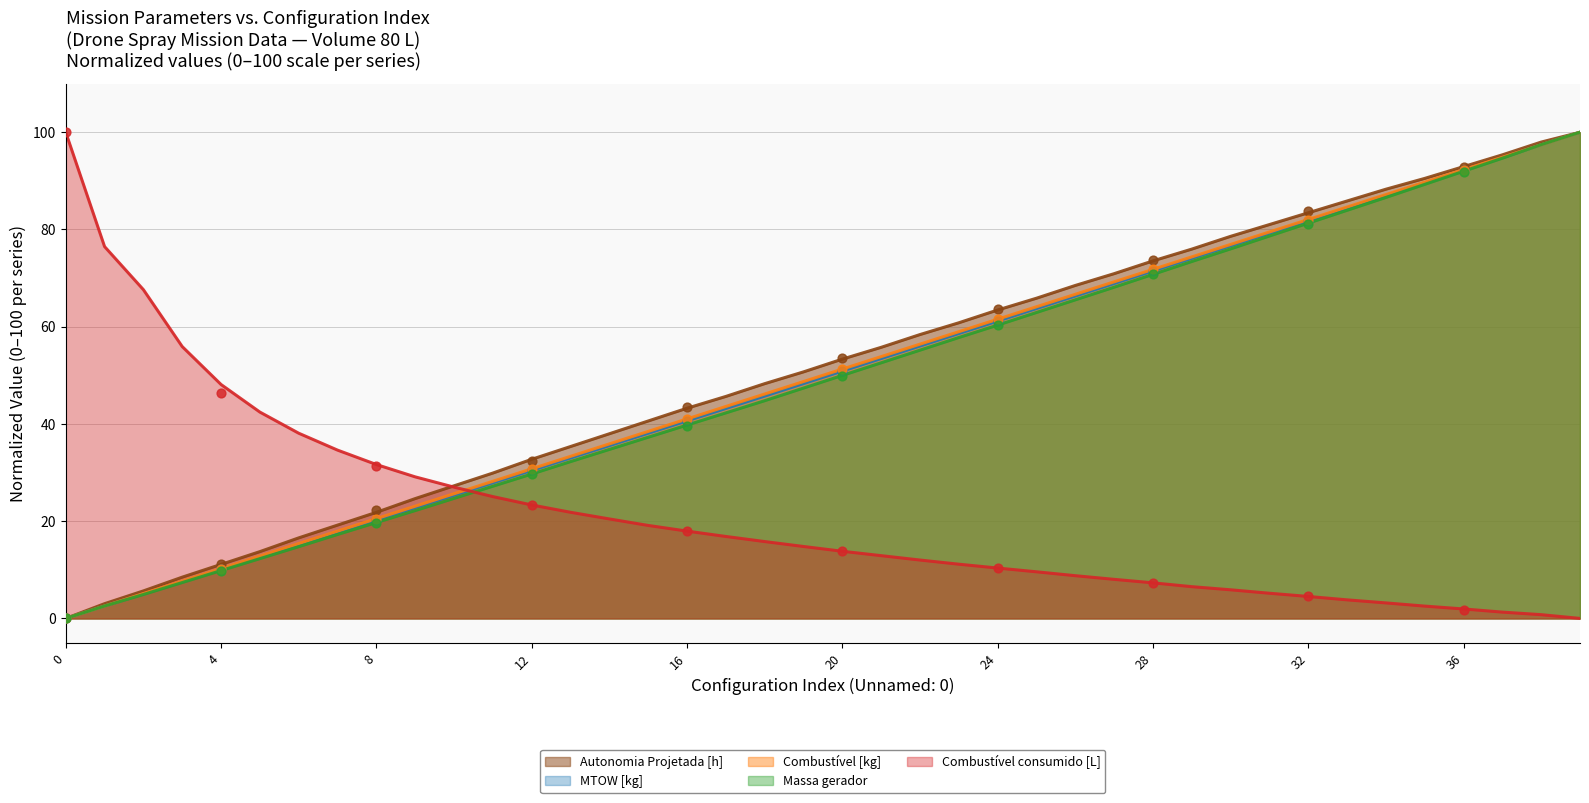

Is the value of Combustível [kg] at 26 greater than the value of MTOW [kg] at 18?

Yes